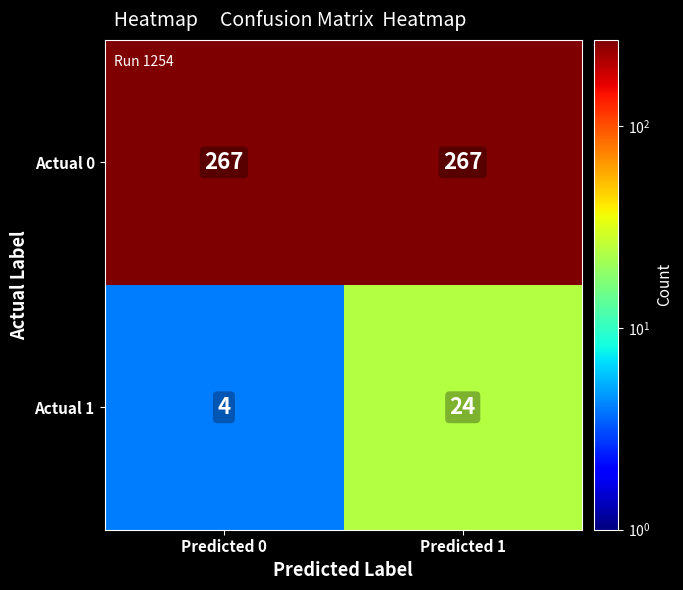

Which series has the widest spread of values?

Actual 1